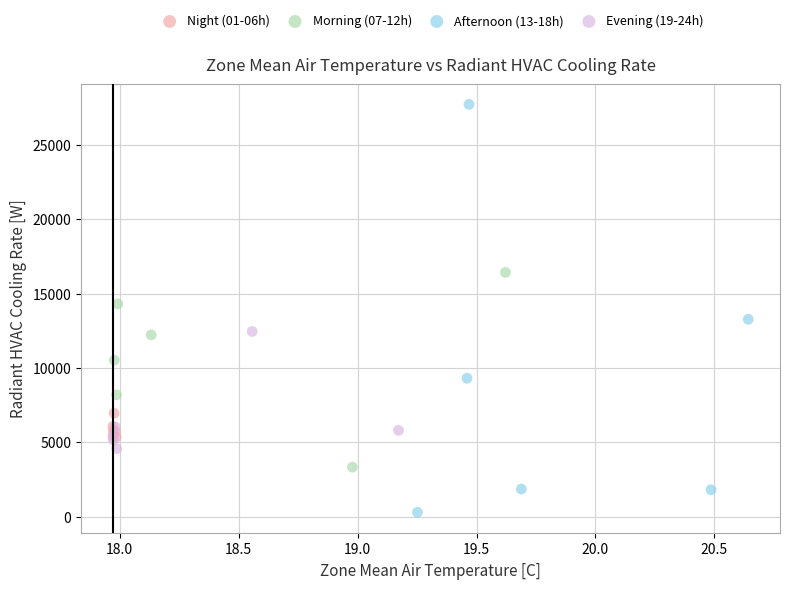

What are all the series names shown in the legend?

Night (01-06h), Morning (07-12h), Afternoon (13-18h), Evening (19-24h)